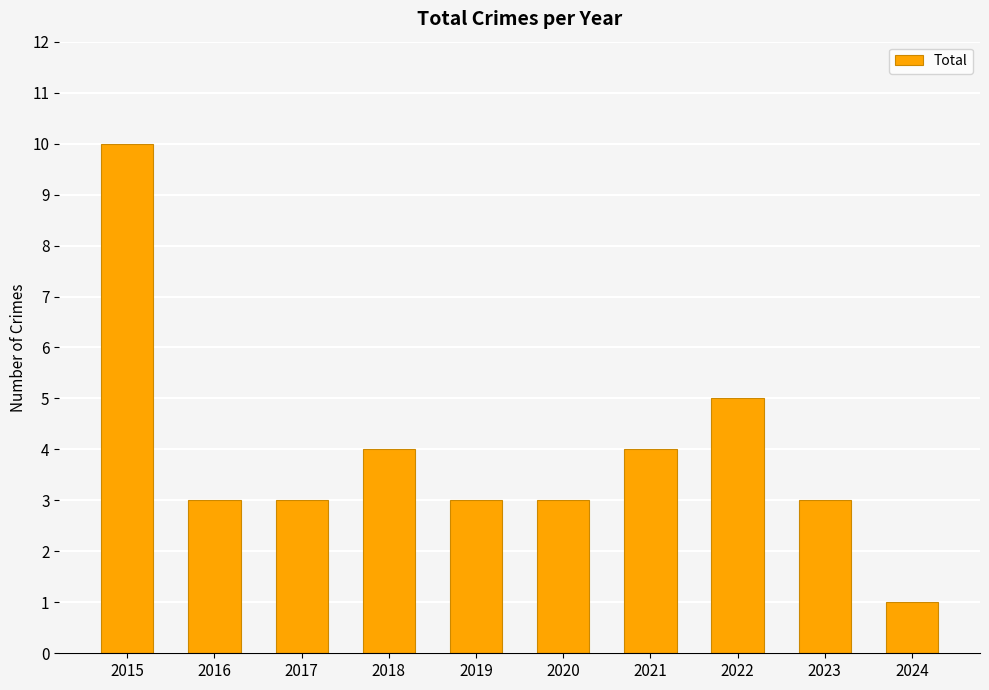

What is the approximate value at 2023?

3